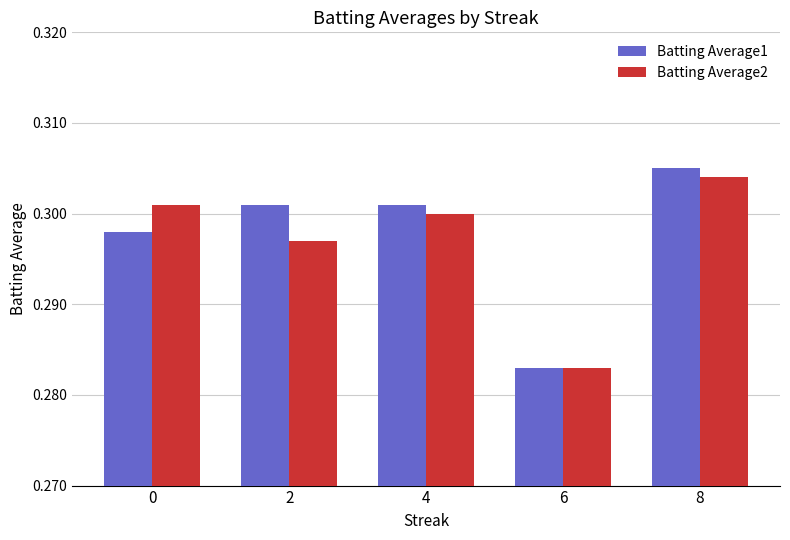

What is the sum of the Batting Average1 values at 4 and 6?

0.6